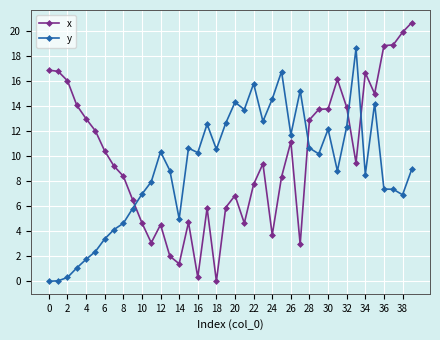

Rank the series by their maximum value, from lowest to highest.

y, x